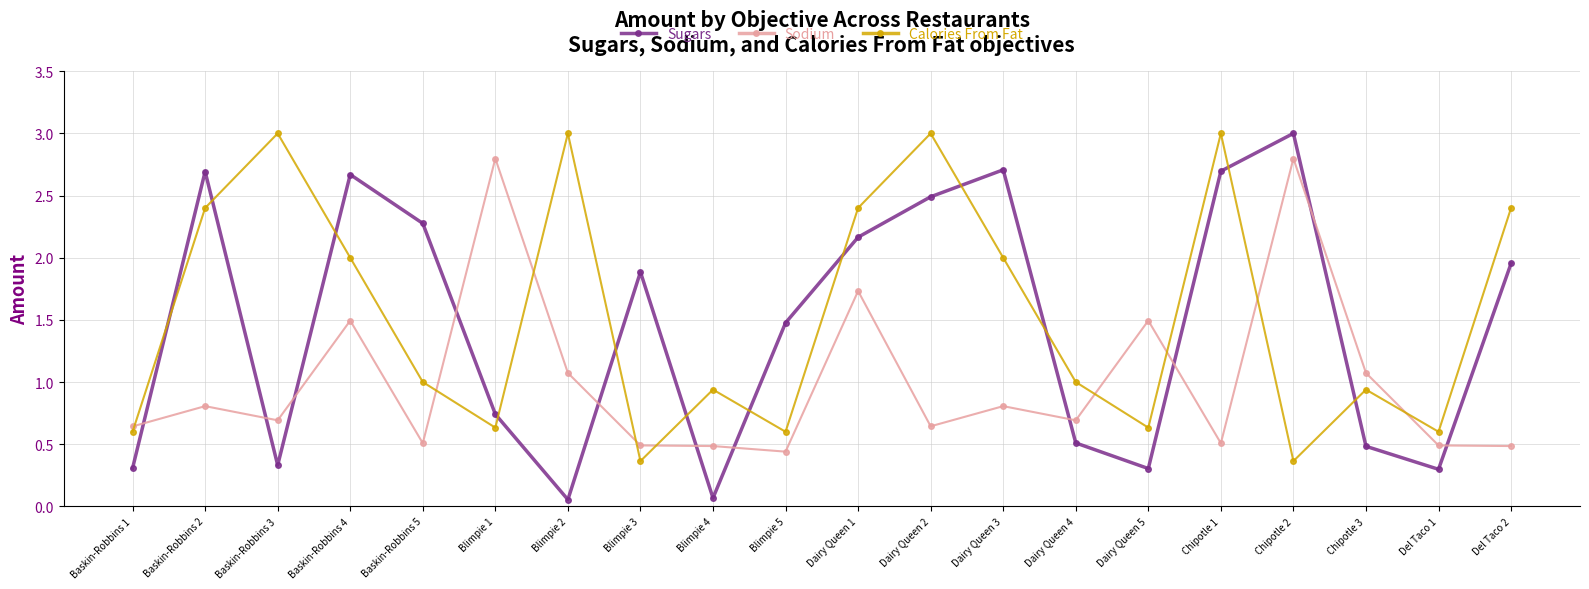

What is the label of the 9th point from the left?

Blimpie 4